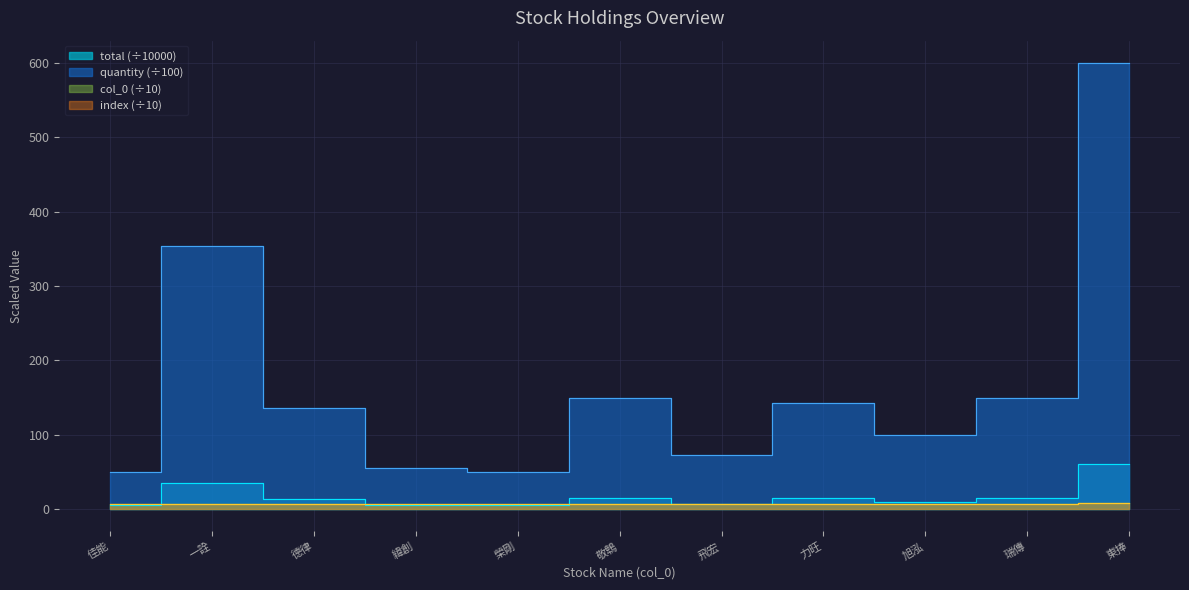

What is the smallest value displayed?

5.0